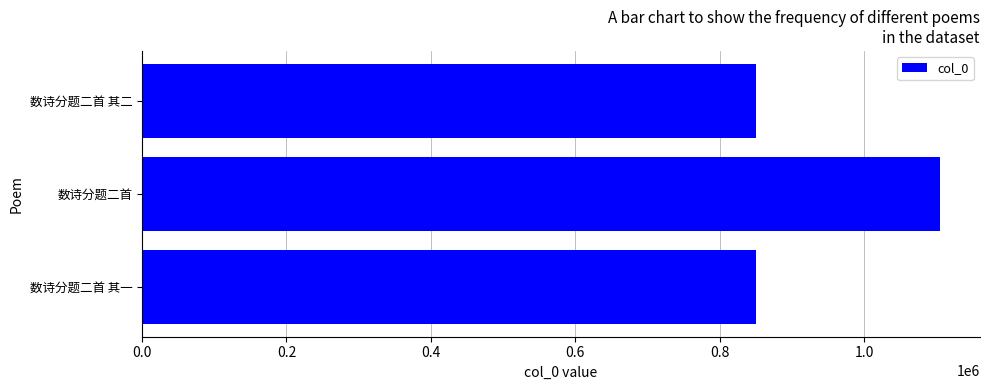

Are the bars grouped side by side (vs. stacked)?

No